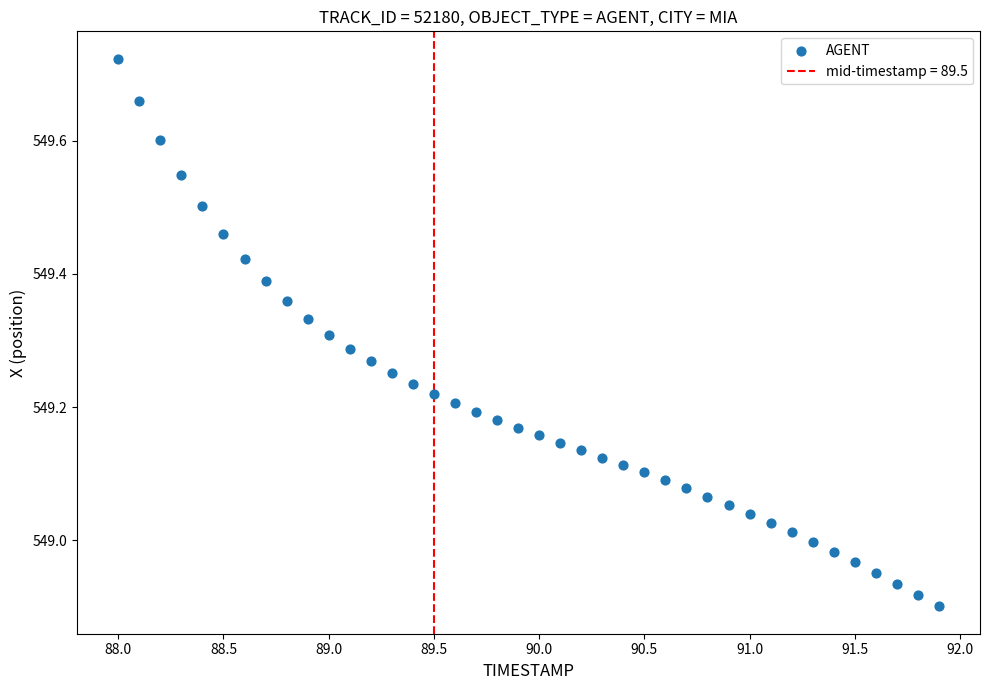

What is the range of X values (max minus min)?

3.9